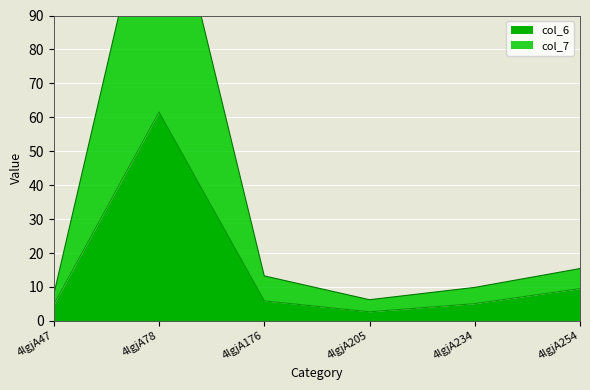

Where is the first local minimum for col_7?

4lgjA205